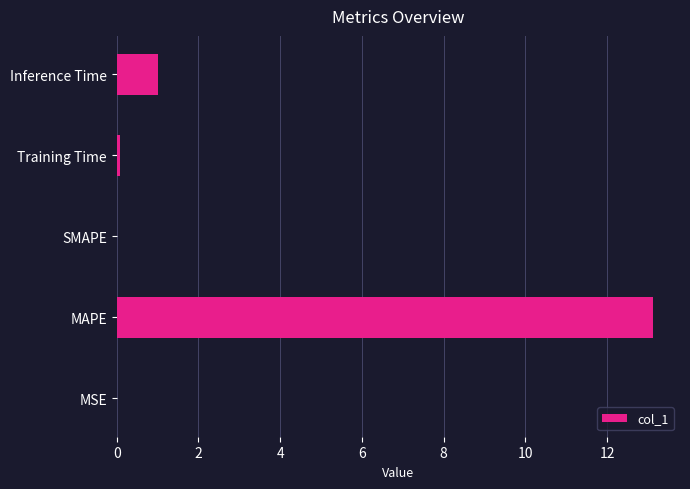

True or false: the data shows 1.0 at Inference Time.

True